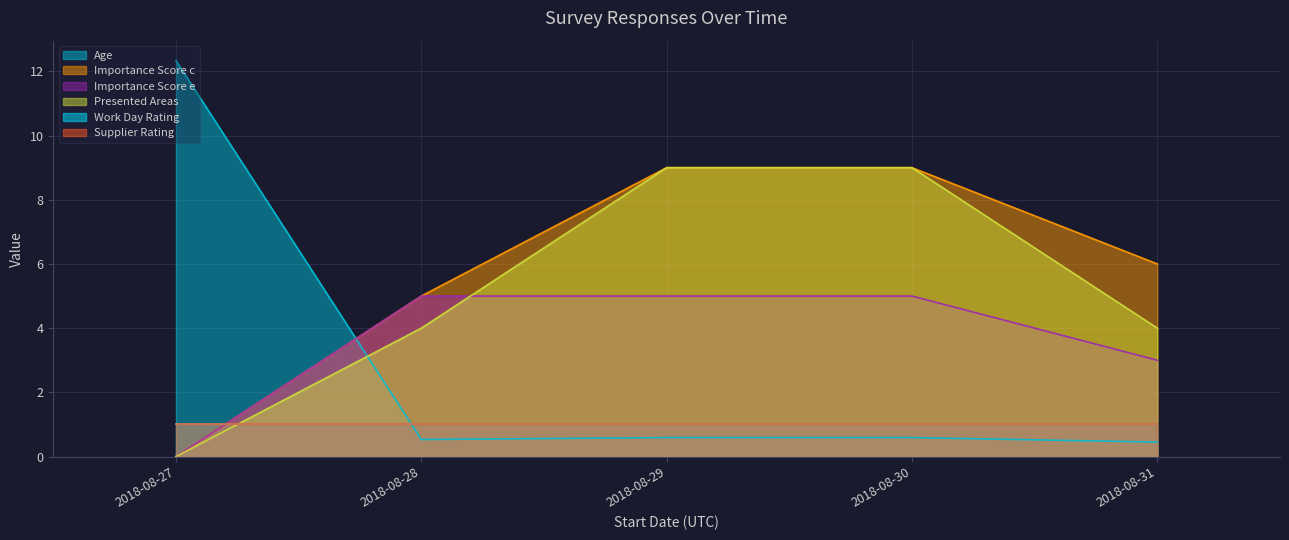

Is it true that Presented Areas equals 4.0 at 2018-08-31?

True